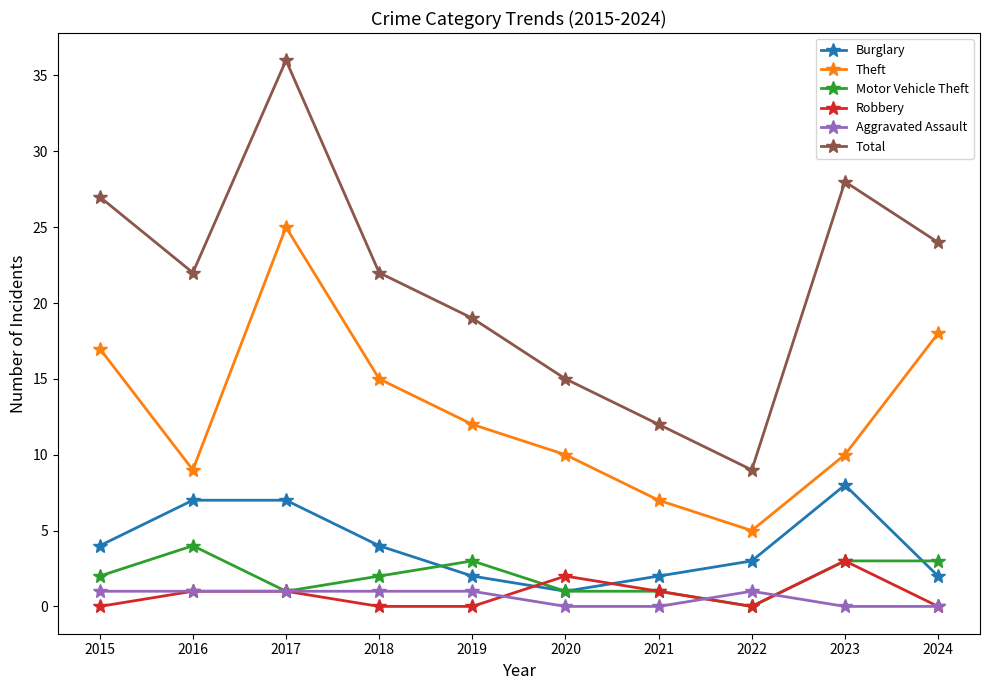

What is the difference between the second highest and minimum values in the Burglary series?

6